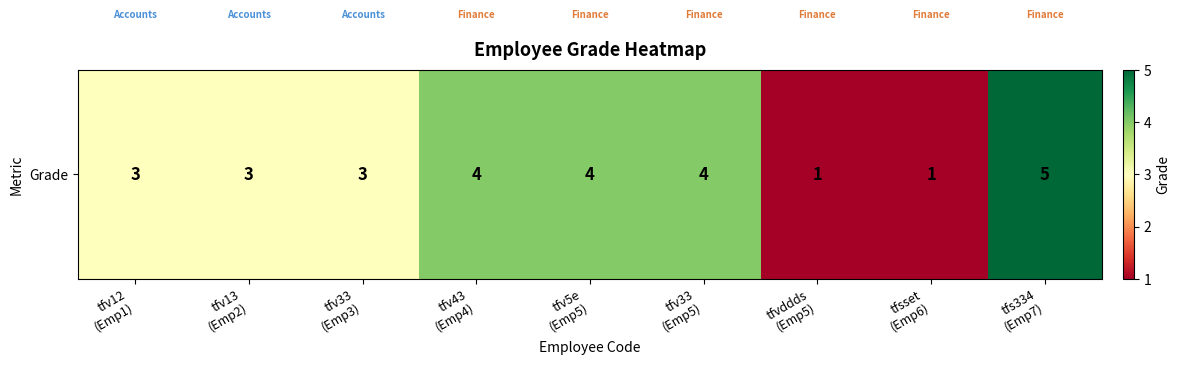

What is the greatest value displayed?

5